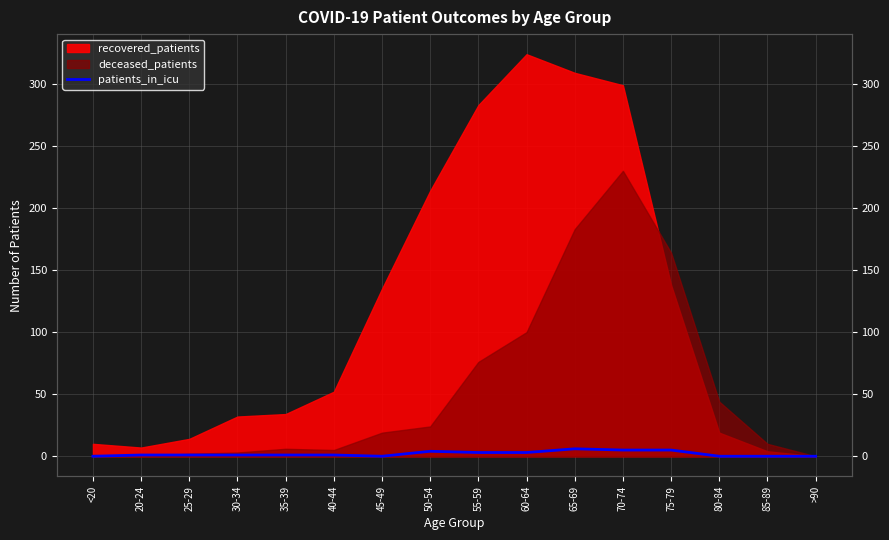

The value at 80-84 is 3. True or false?

False